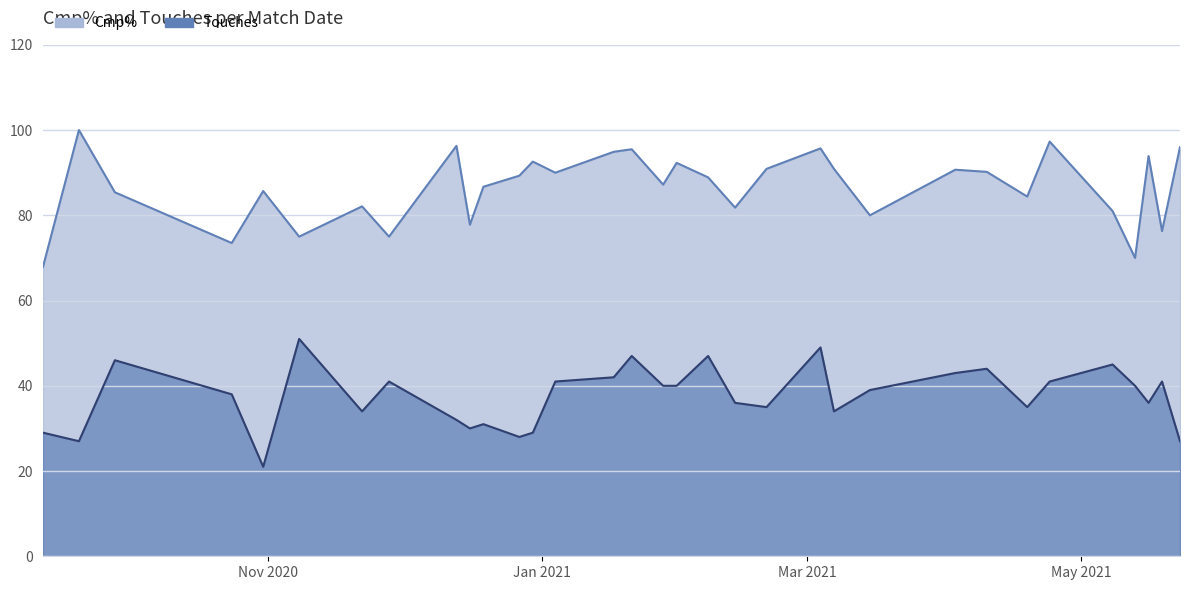

What is the minimum value for Cmp%?

67.9